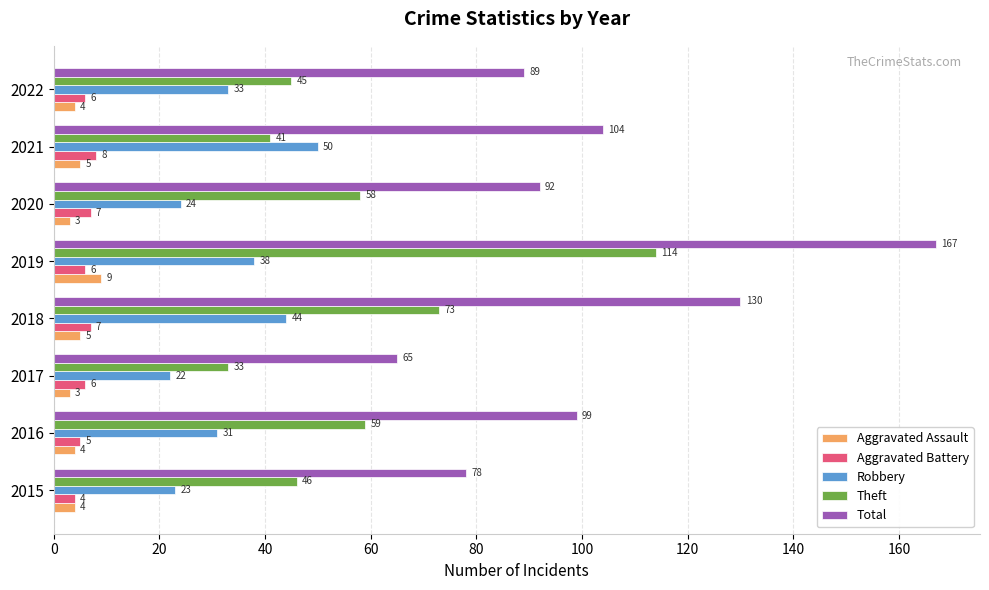

Is it true that Aggravated Assault equals 3 at 2017?

True